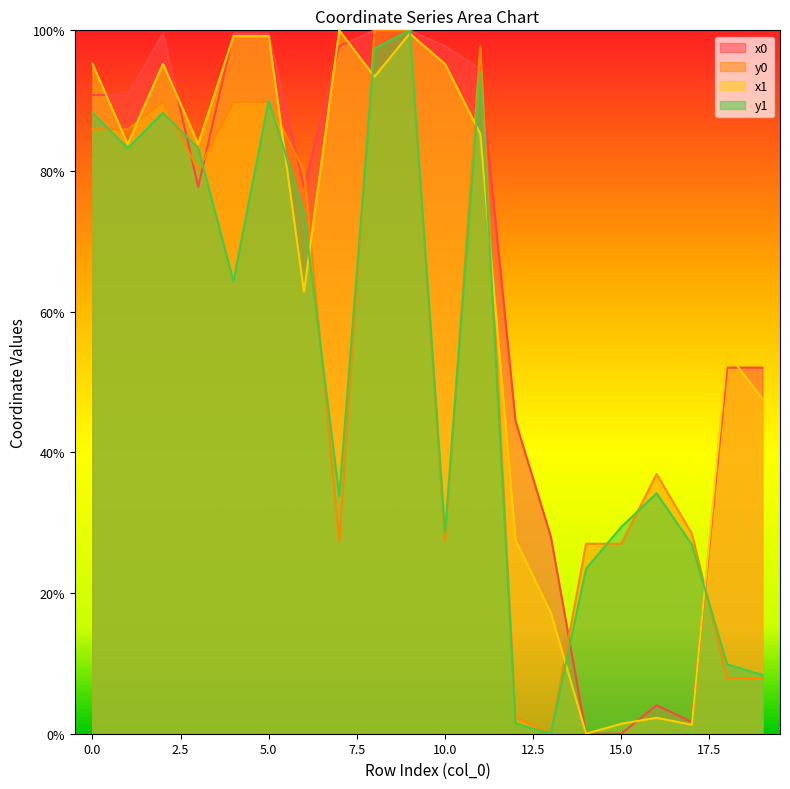

List the labels in order of y0 value, largest first.

8, 9, 11, 2, 4, 5, 0, 1, 3, 6, 16, 17, 7, 10, 14, 15, 18, 19, 12, 13